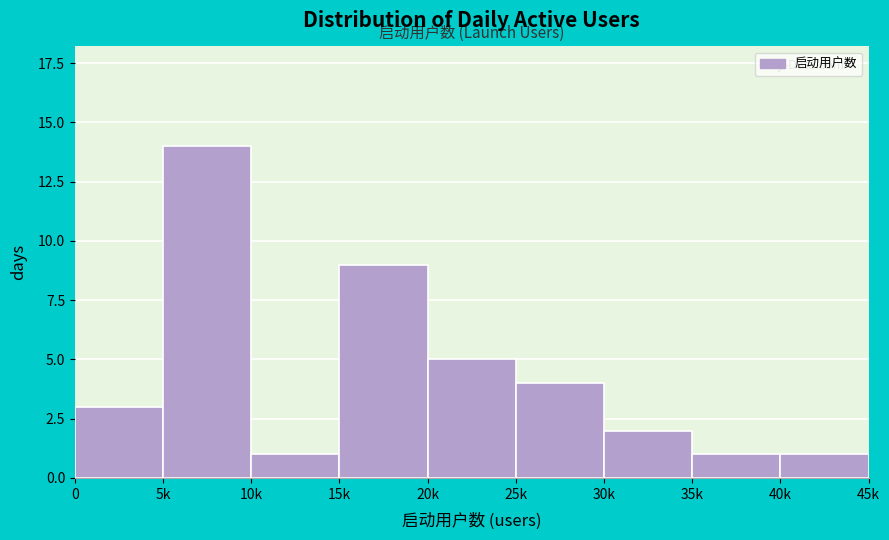

Reading left to right, transcribe all the data shown in this chart.

3	14	1	9	5	4	2	1	1